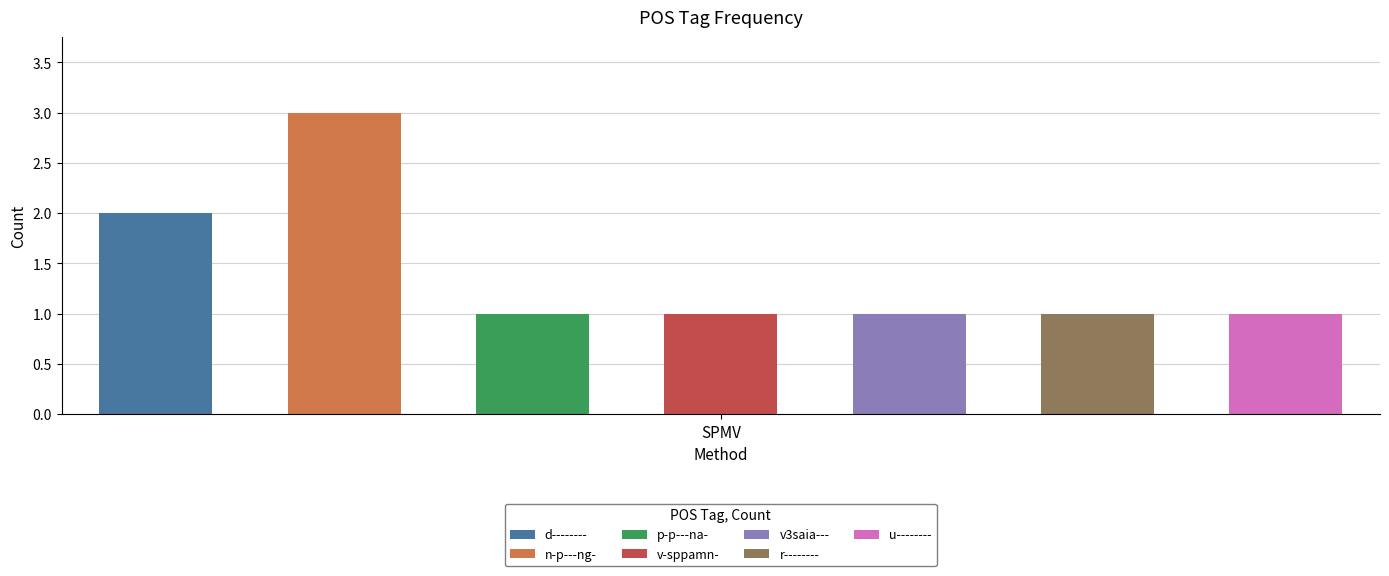

What is the difference between the values at d-------- and p-p---na-?

1